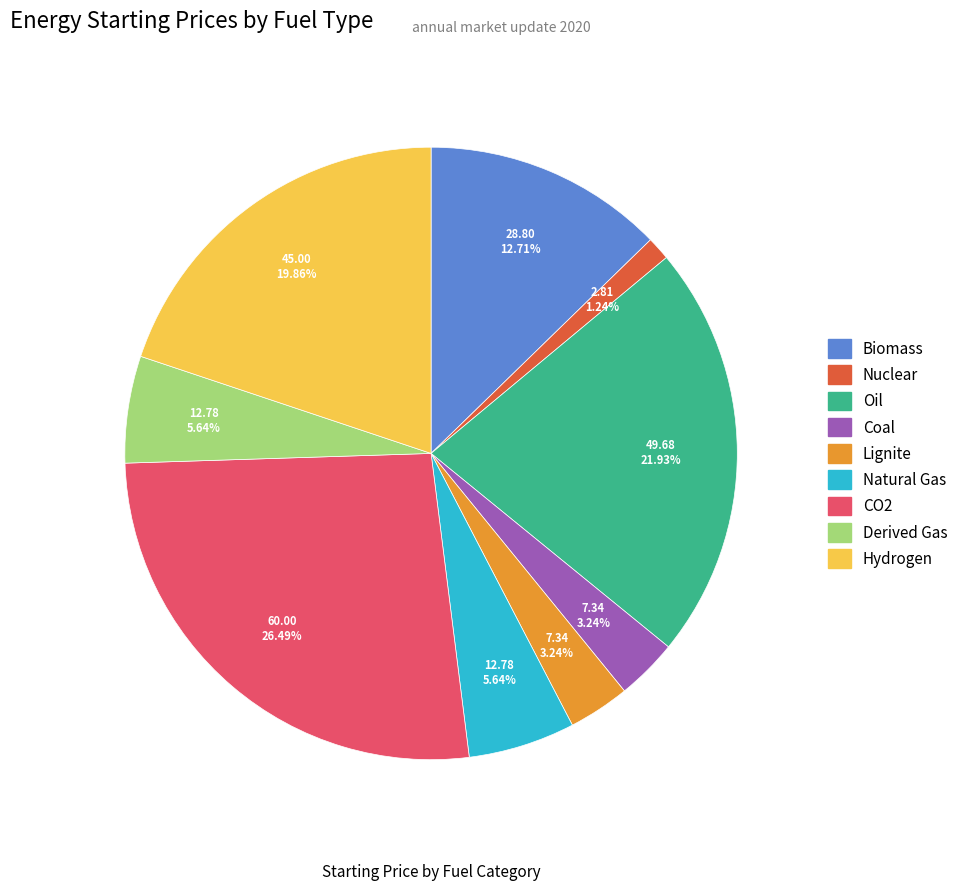

Count the number of slices in the pie.

9